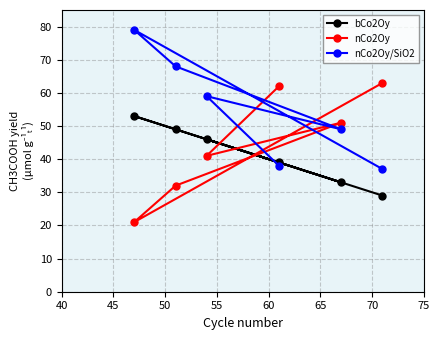

List the series in order of their peak value, highest first.

nCo2Oy/SiO2, nCo2Oy, bCo2Oy